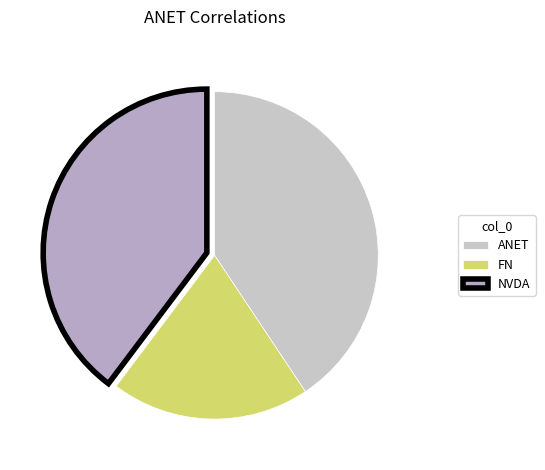

To the nearest percent, what is the average slice percentage?

33%